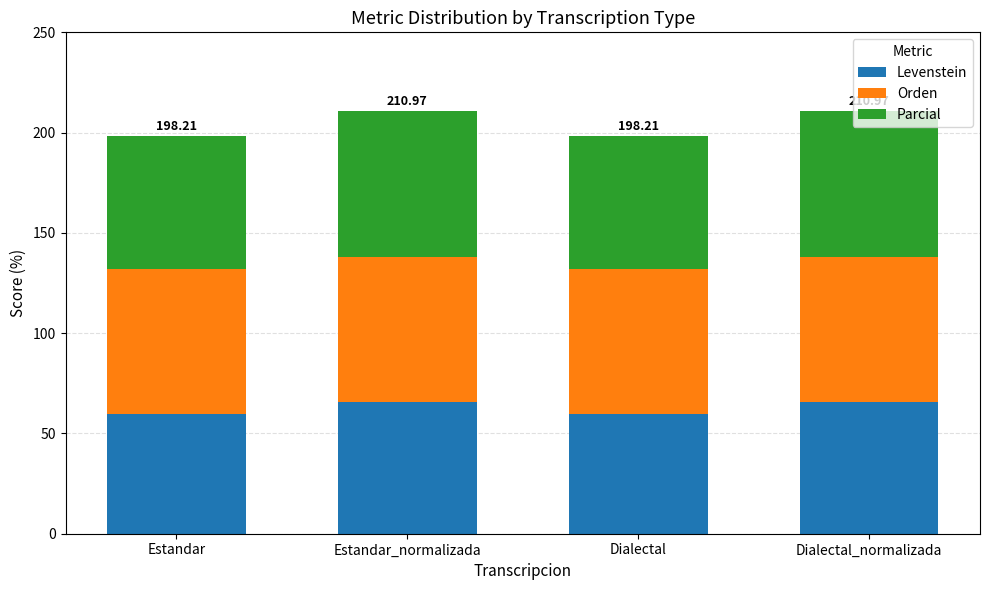

What is the total value across all series at Estandar_normalizada?

211.0